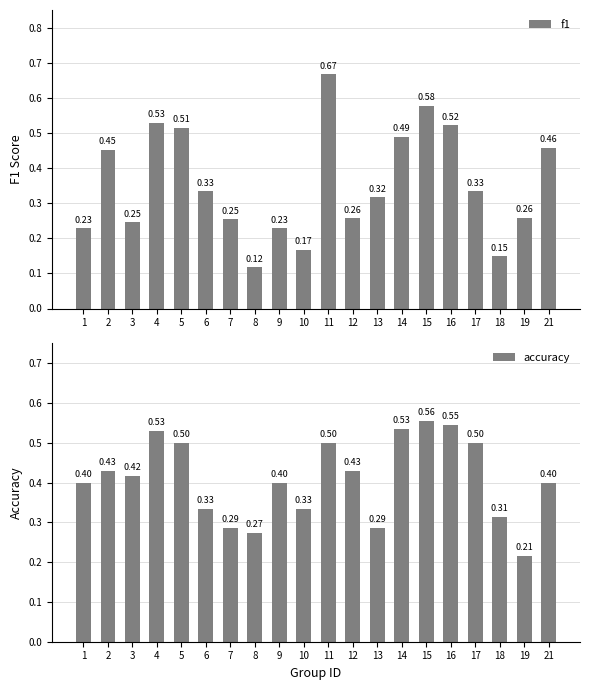

Reading right to left, list all the values displayed in this chart.

f1: 21=0.5	19=0.3	18=0.1	17=0.3	16=0.5	15=0.6	14=0.5	13=0.3	12=0.3	11=0.7	10=0.2	9=0.2	8=0.1	7=0.3	6=0.3	5=0.5	4=0.5	3=0.2	2=0.5	1=0.2
accuracy: 21=0.4	19=0.2	18=0.3	17=0.5	16=0.5	15=0.6	14=0.5	13=0.3	12=0.4	11=0.5	10=0.3	9=0.4	8=0.3	7=0.3	6=0.3	5=0.5	4=0.5	3=0.4	2=0.4	1=0.4